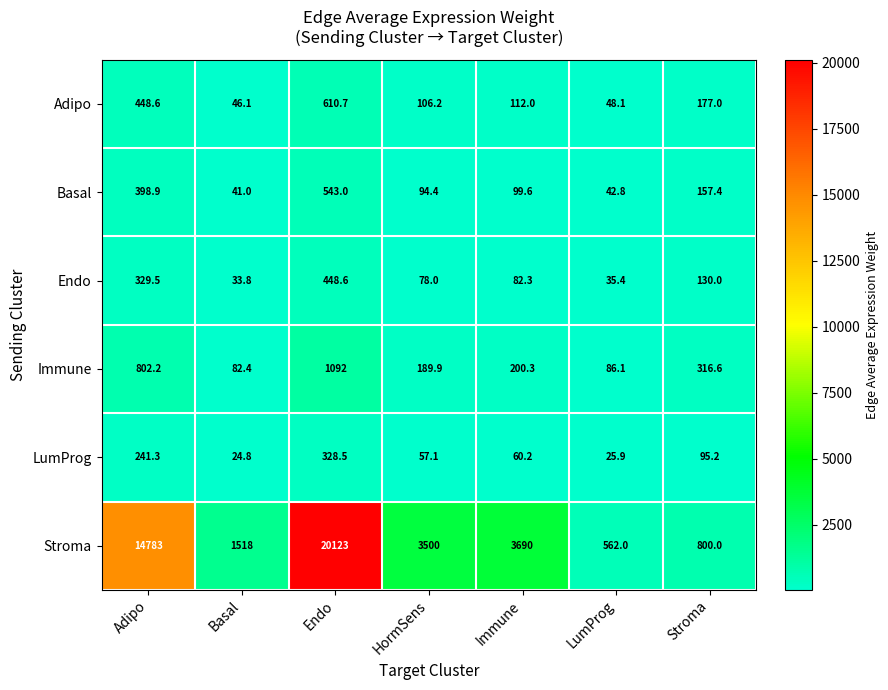

What is the total value across all series at LumProg?

800.3